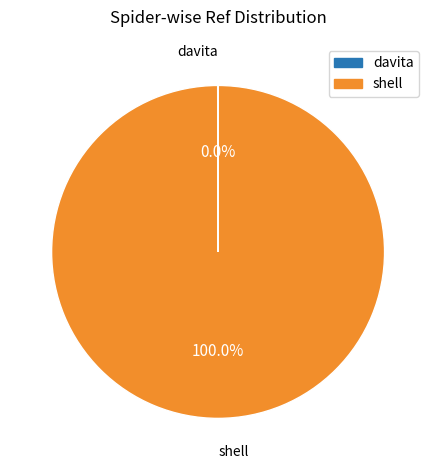

What is the largest slice in the pie chart?

shell